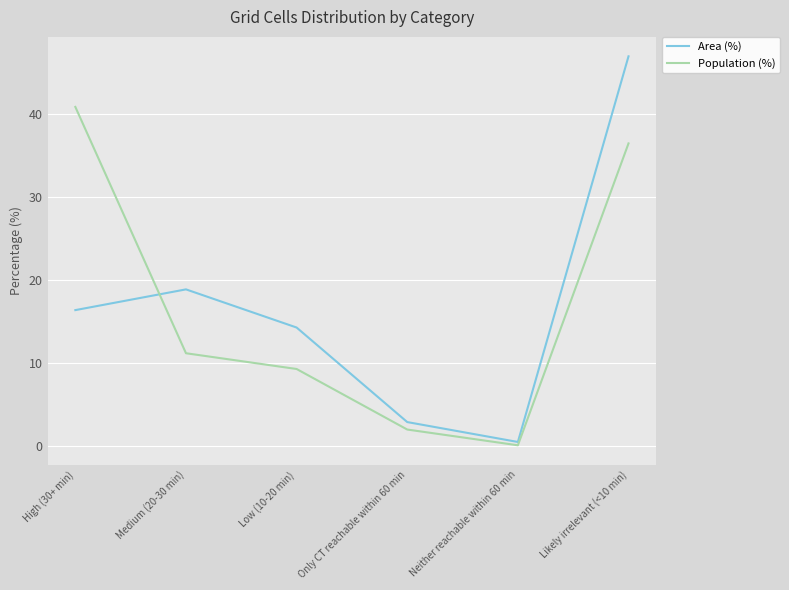

At Medium (20-30 min), list the series in order from largest to smallest.

Area (%), Population (%)